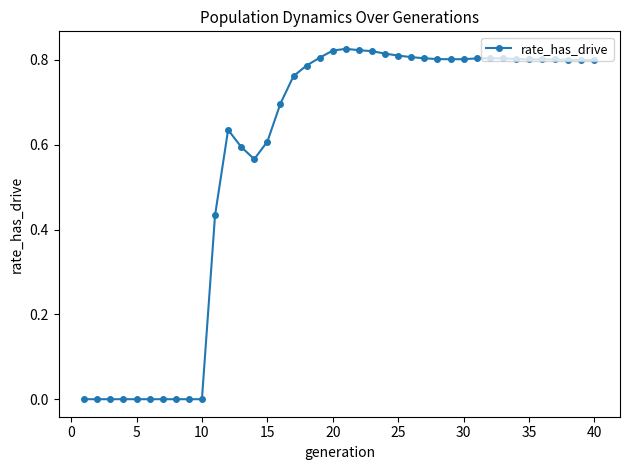

True or false: the data has more than 1 interior local peaks.

True